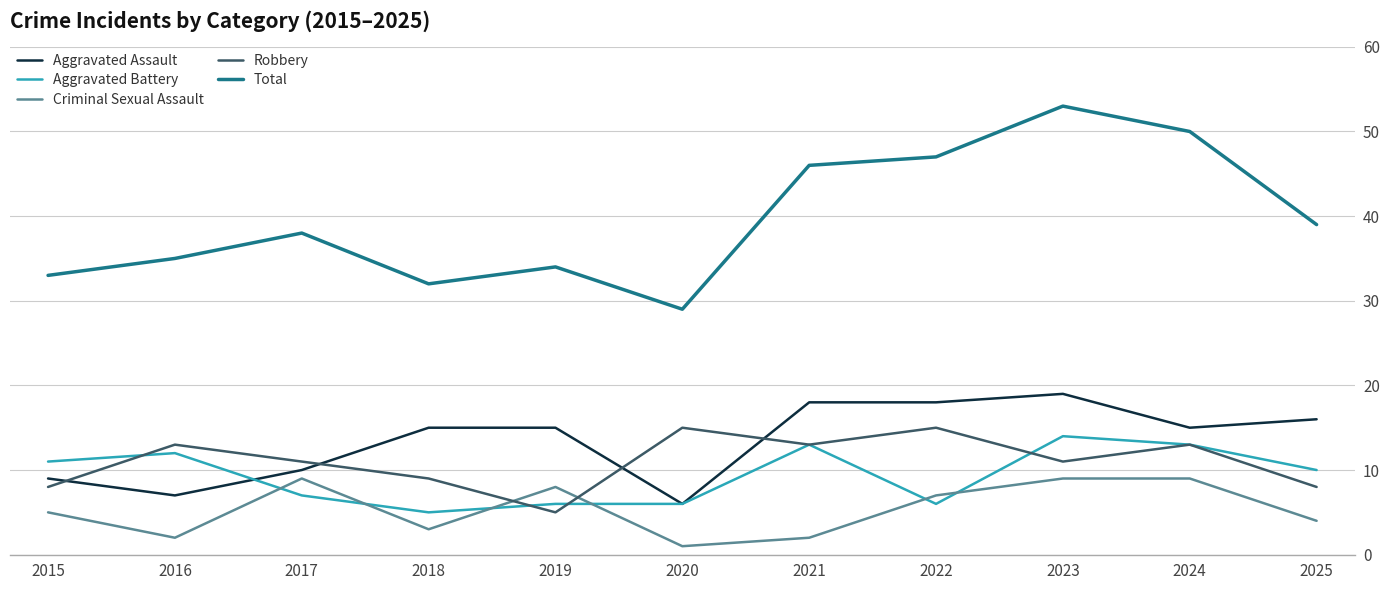

At which category does Aggravated Battery reach its first local peak?

2016